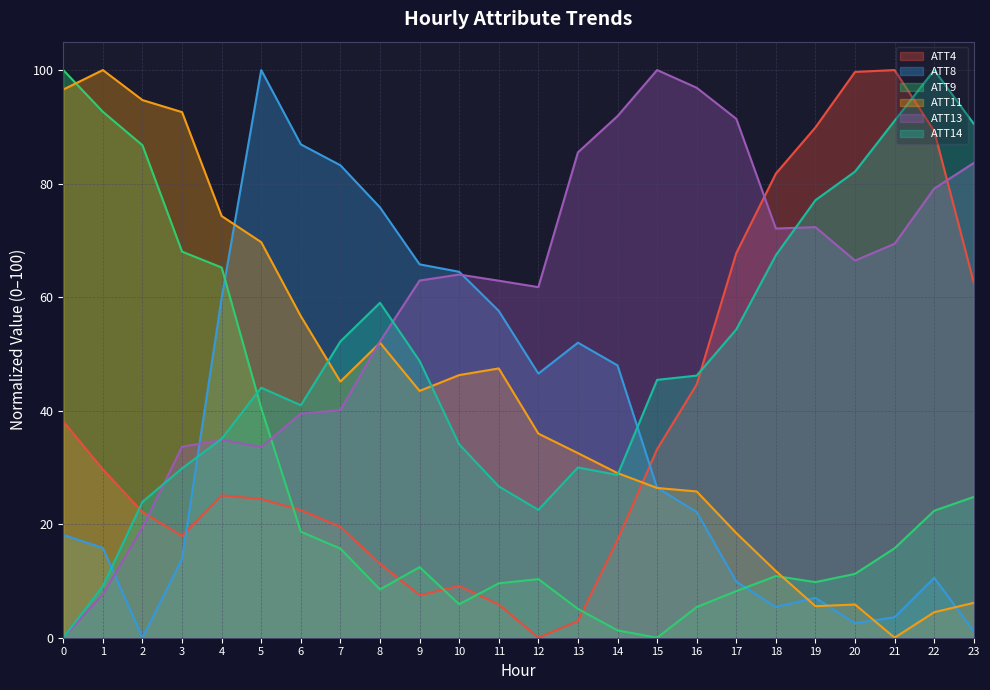

Count the number of data series in this chart.

6